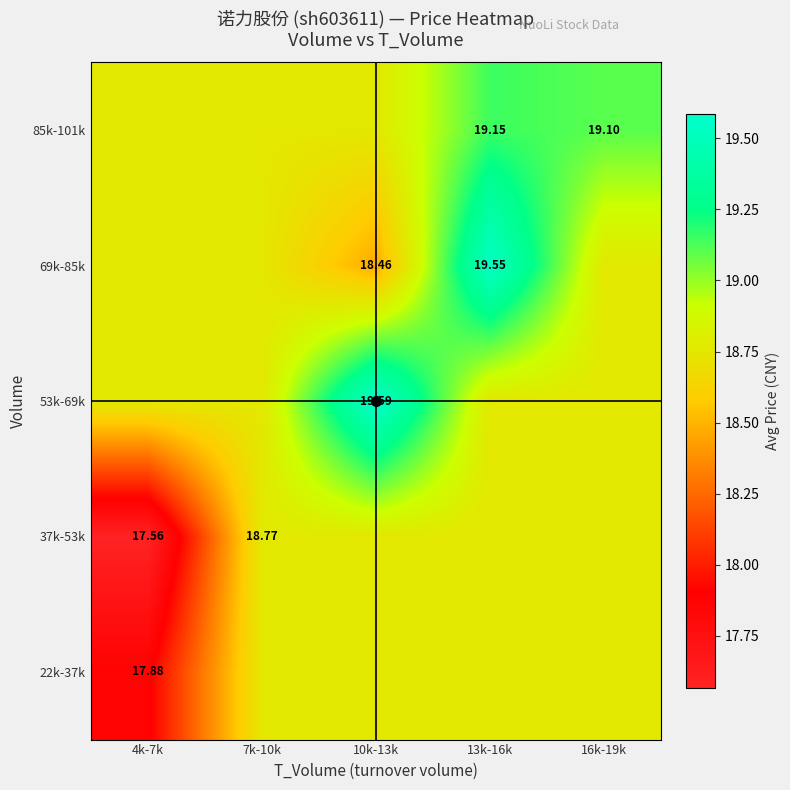

Count the number of data series in this chart.

5